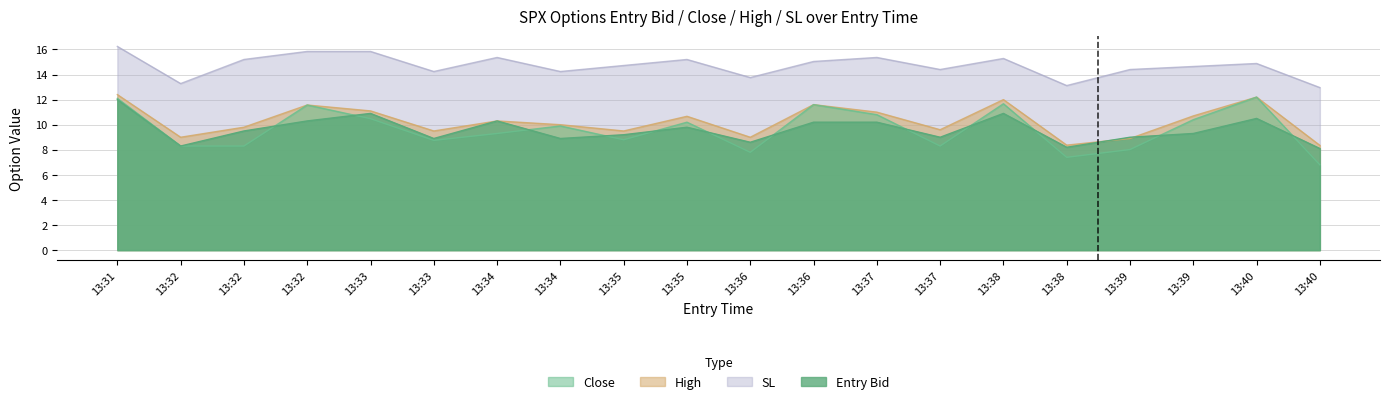

Where is sl nearest to the value 14?

13:33